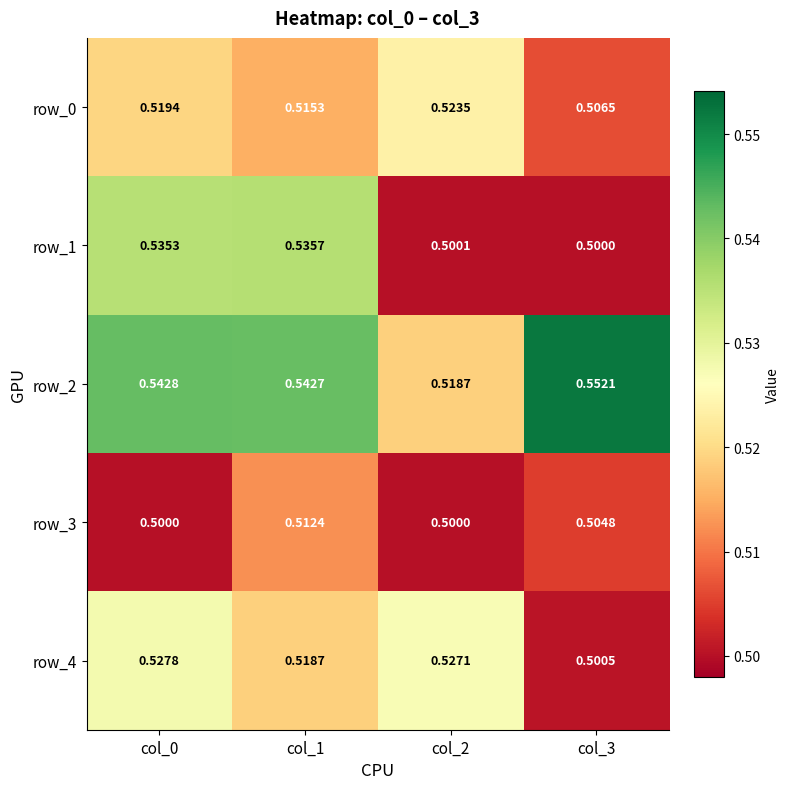

What is the lowest value of the row_4 series?

0.5